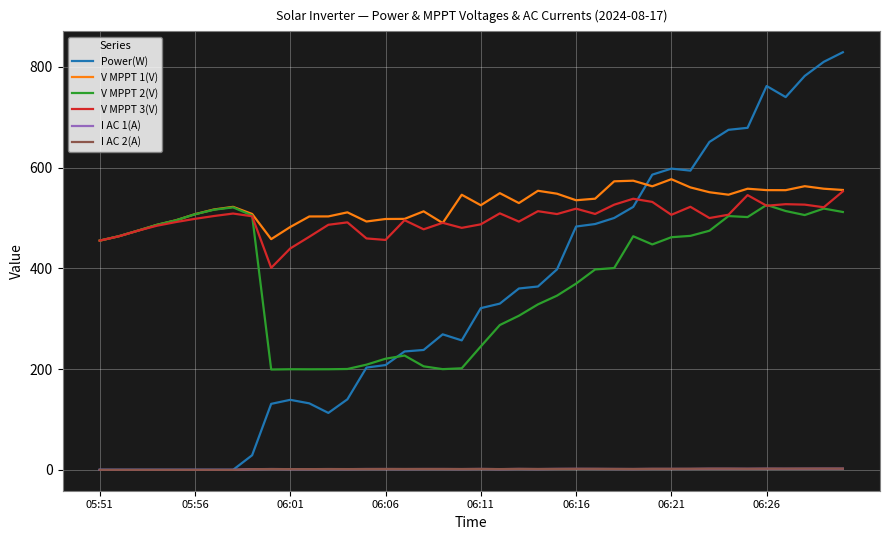

Which series has the largest range (max minus min)?

Power(W)